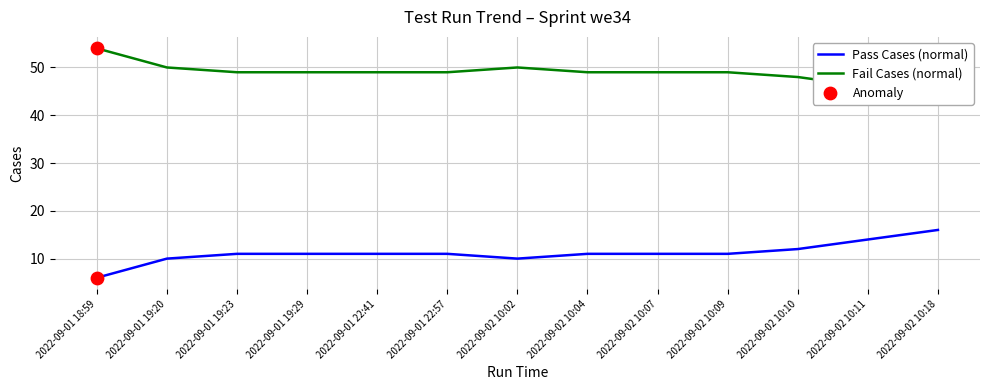

Which series contains the highest Y value?

Fail Cases (normal)